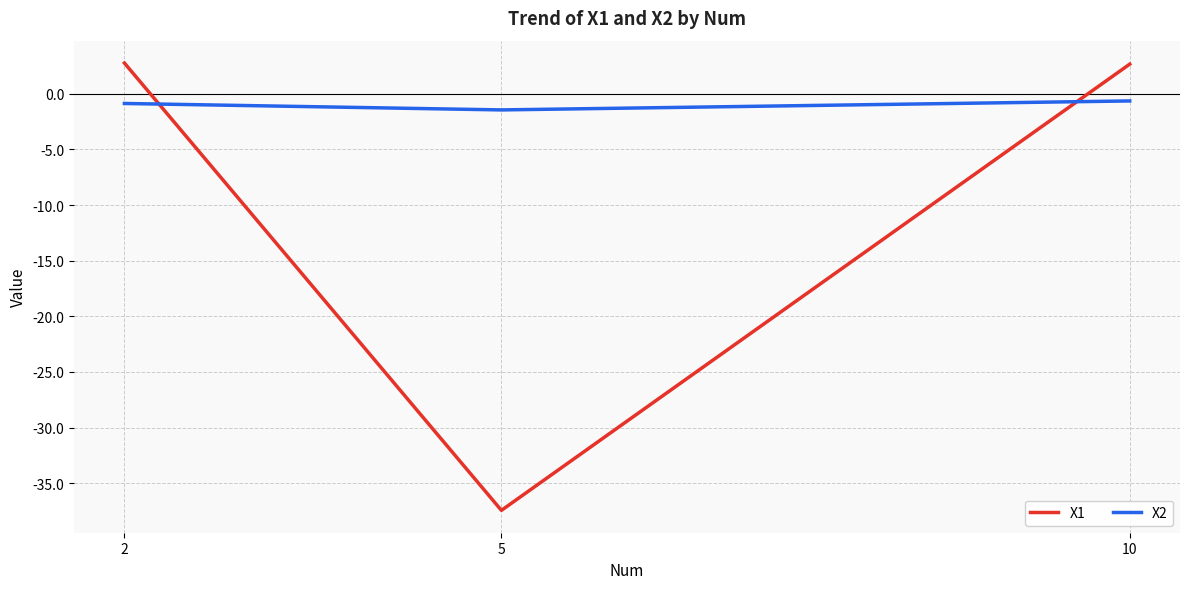

What is the minimum value for X1?

-37.4